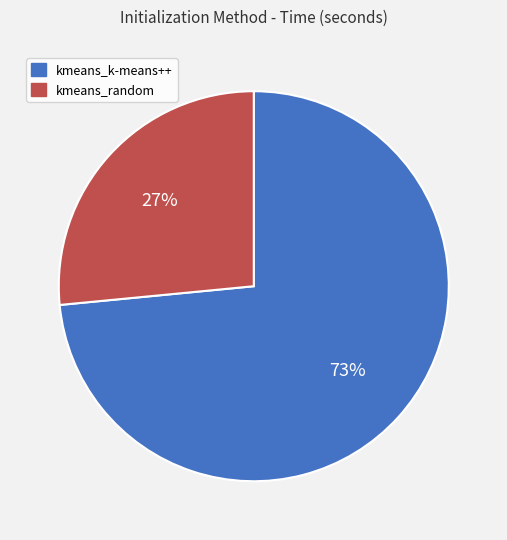

What is the majority slice?

kmeans_k-means++